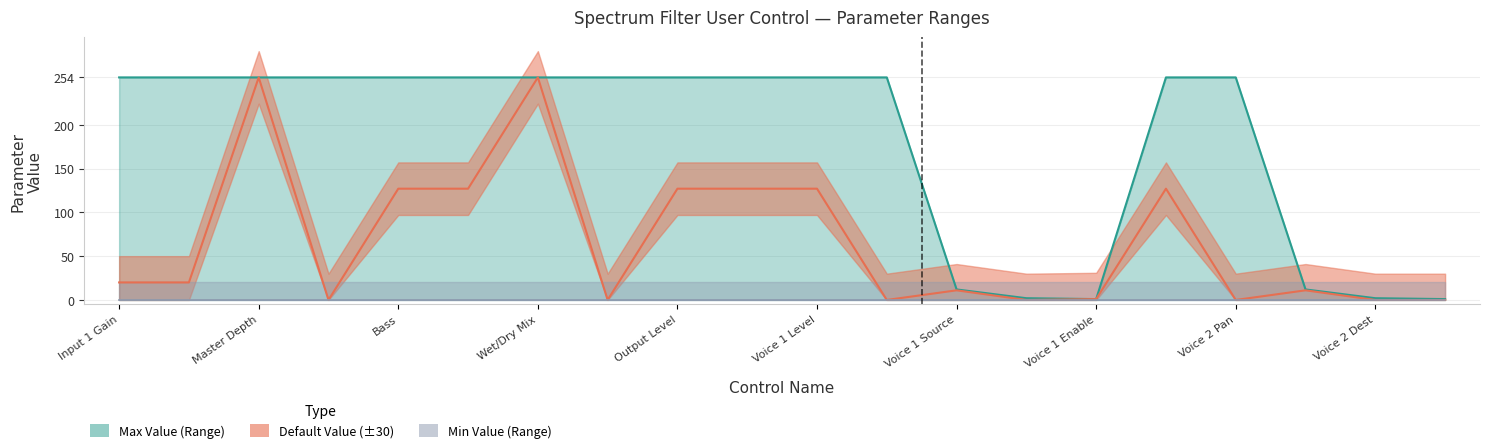

What is the difference between the Default Value values at 16 and 1?

20